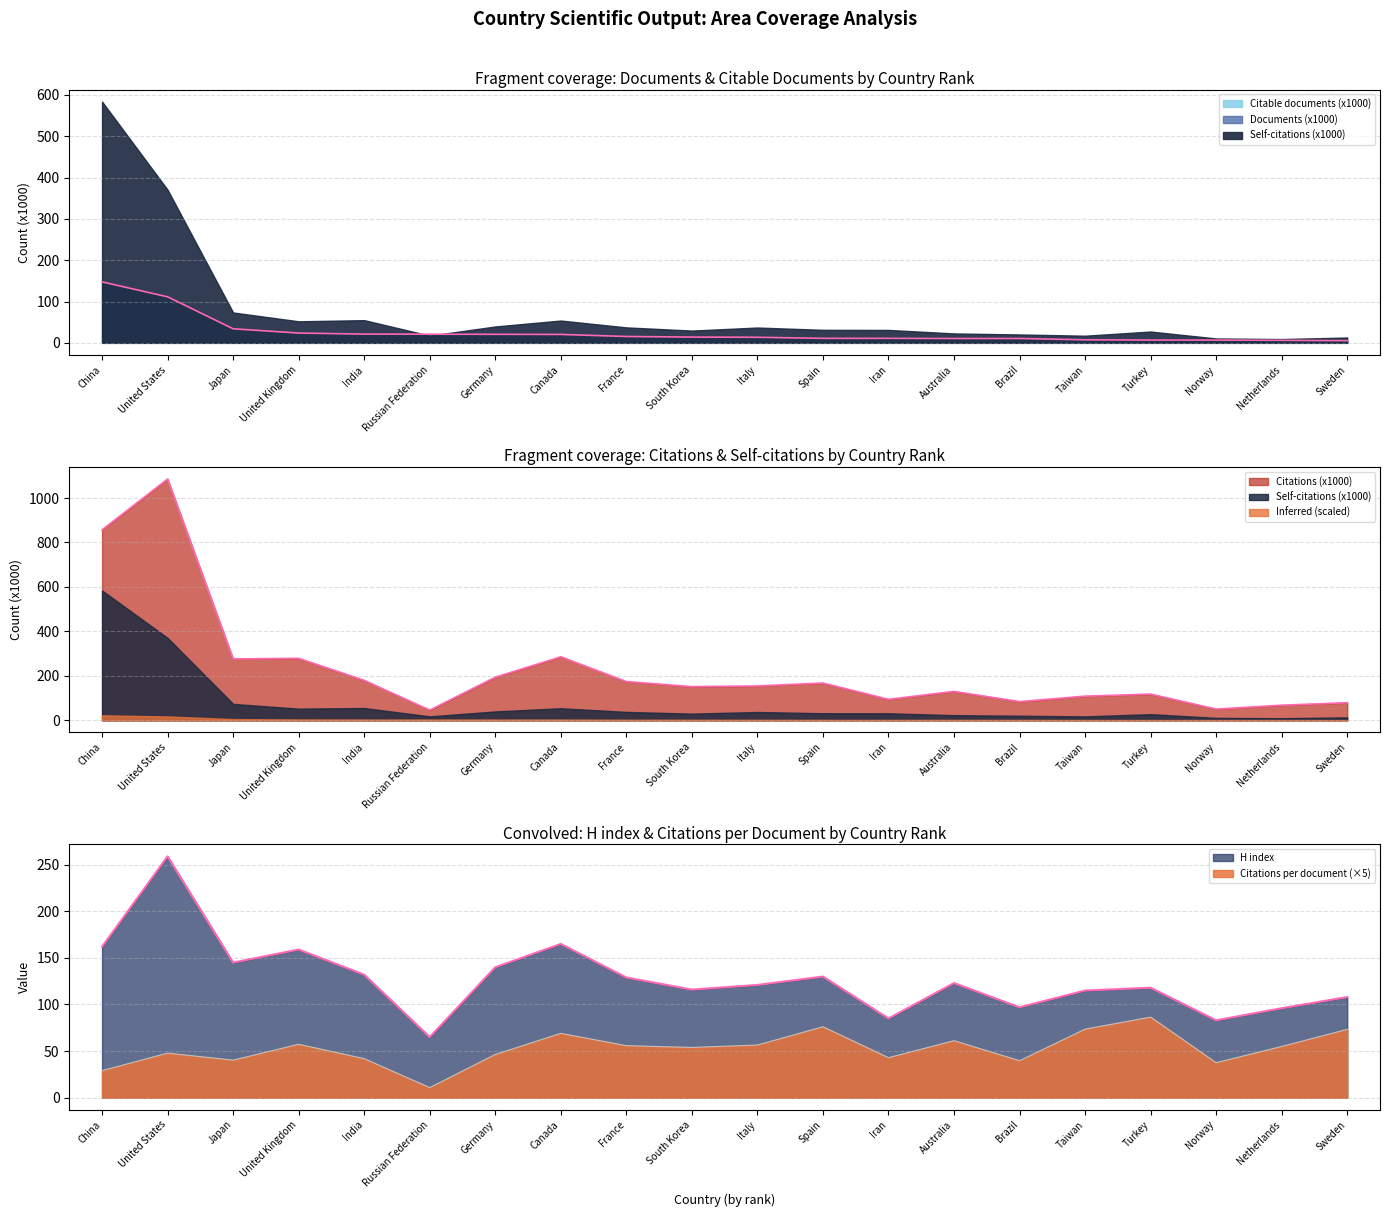

What is the smallest value displayed?

10.8